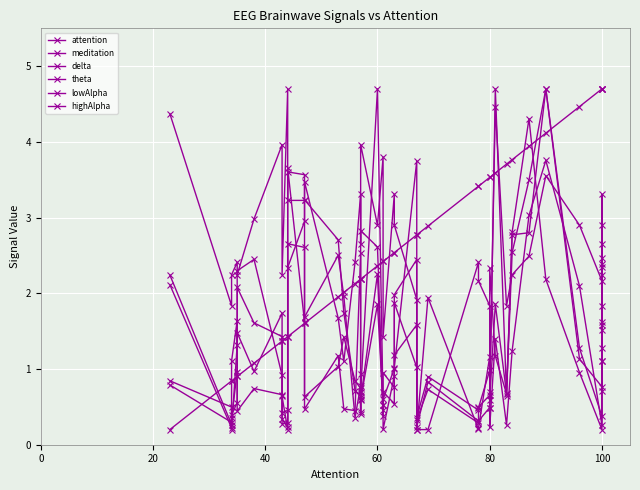

Read the highAlpha value at 100.

1.6